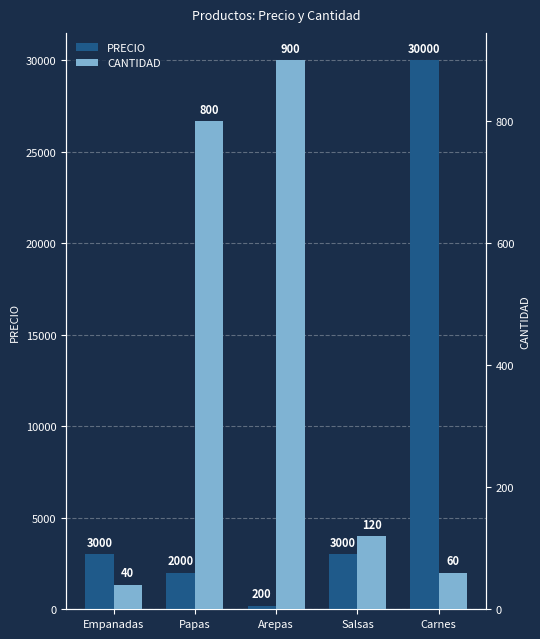

Where does the PRECIO series first go above 3000?

Carnes